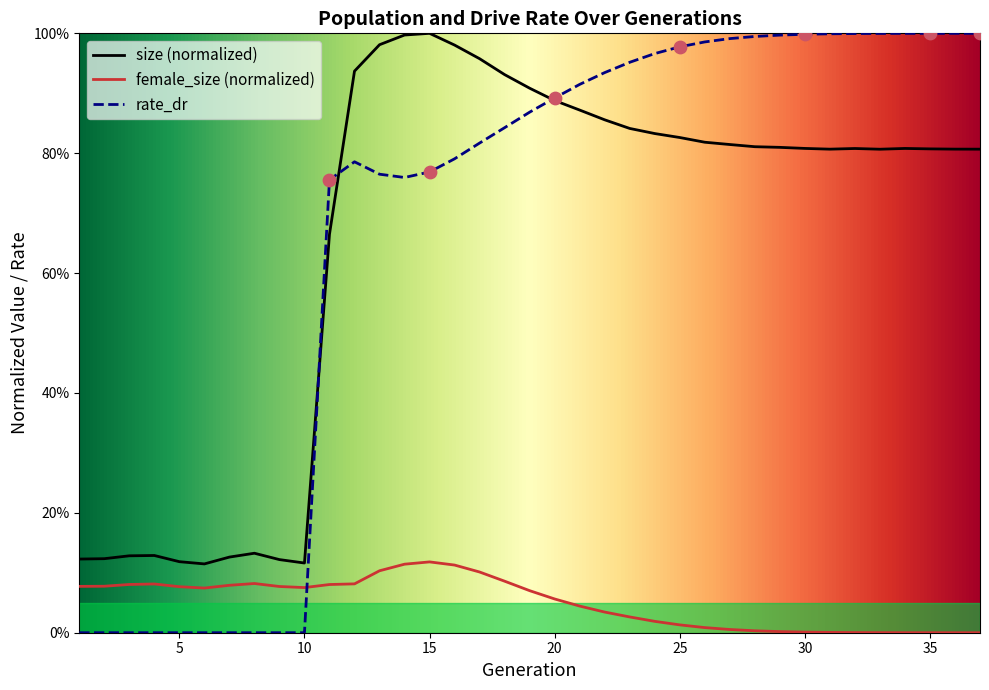

At how many categories does at least one series exceed 0?

37